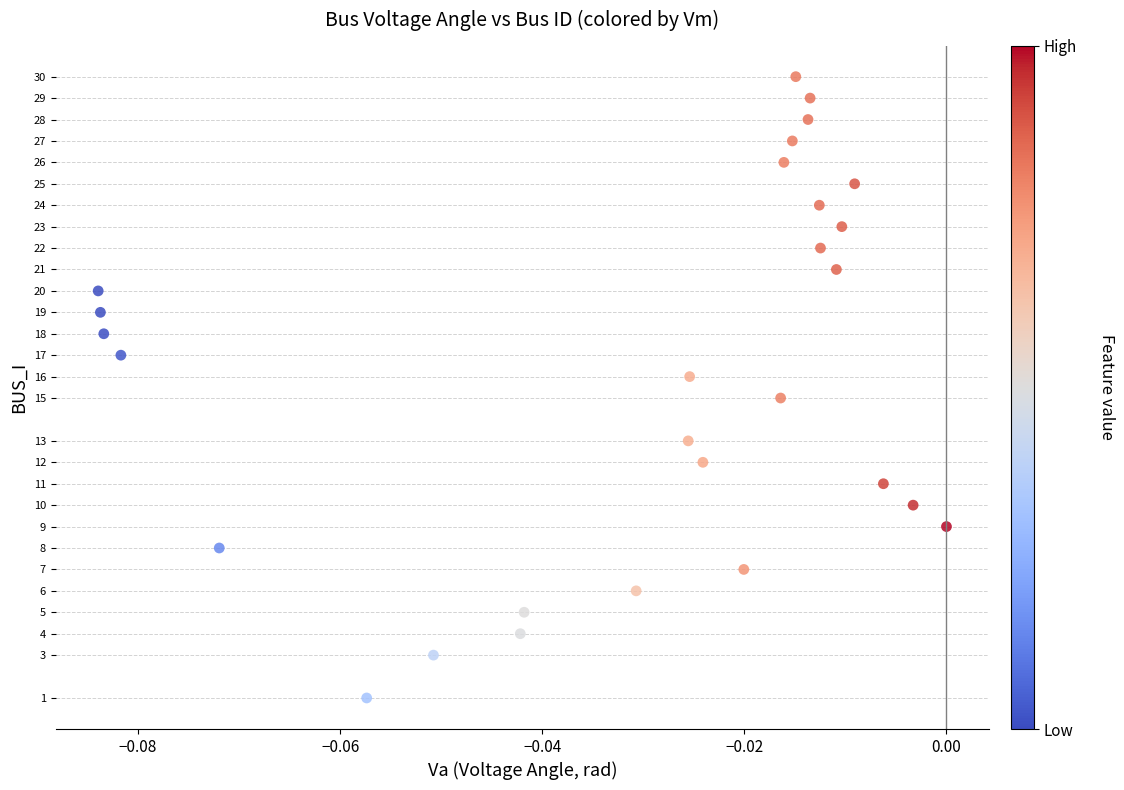

What is the range of Y values (max minus min)?

29